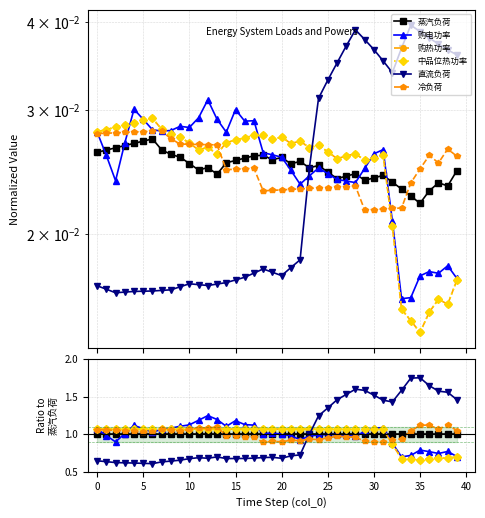

The value of 直流负荷 at 33 is 0.6. True or false?

False